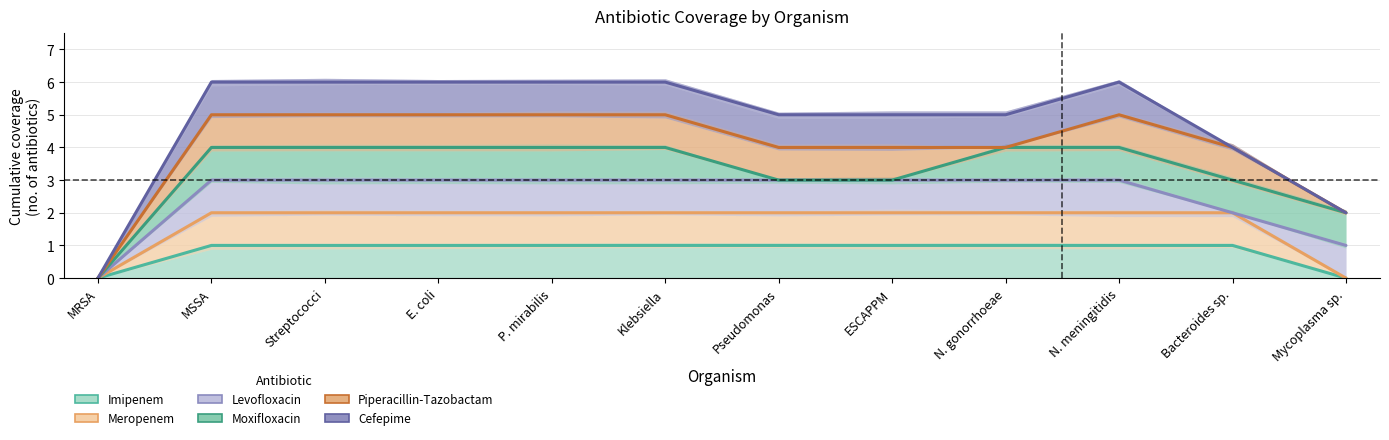

Rank the series at N. meningitidis from highest to lowest value.

Cefepime, Piperacillin-Tazobactam, Moxifloxacin, Levofloxacin, Meropenem, Imipenem